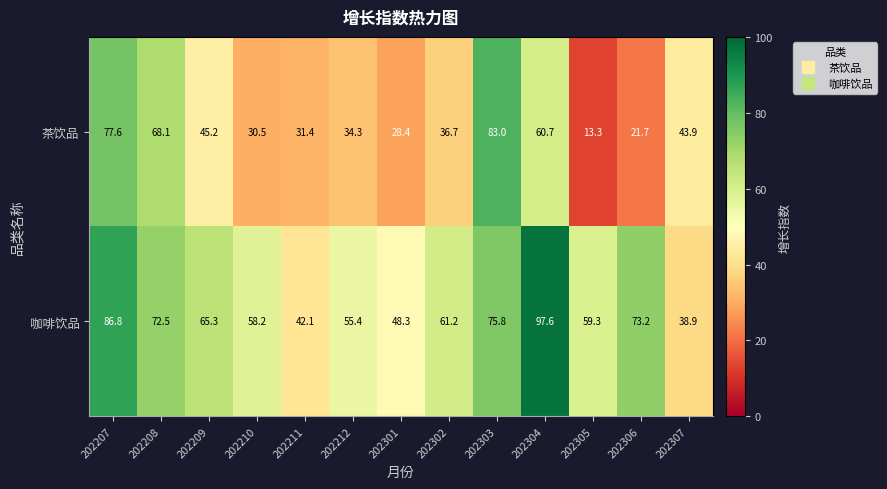

What is the minimum value shown in the chart?

13.3